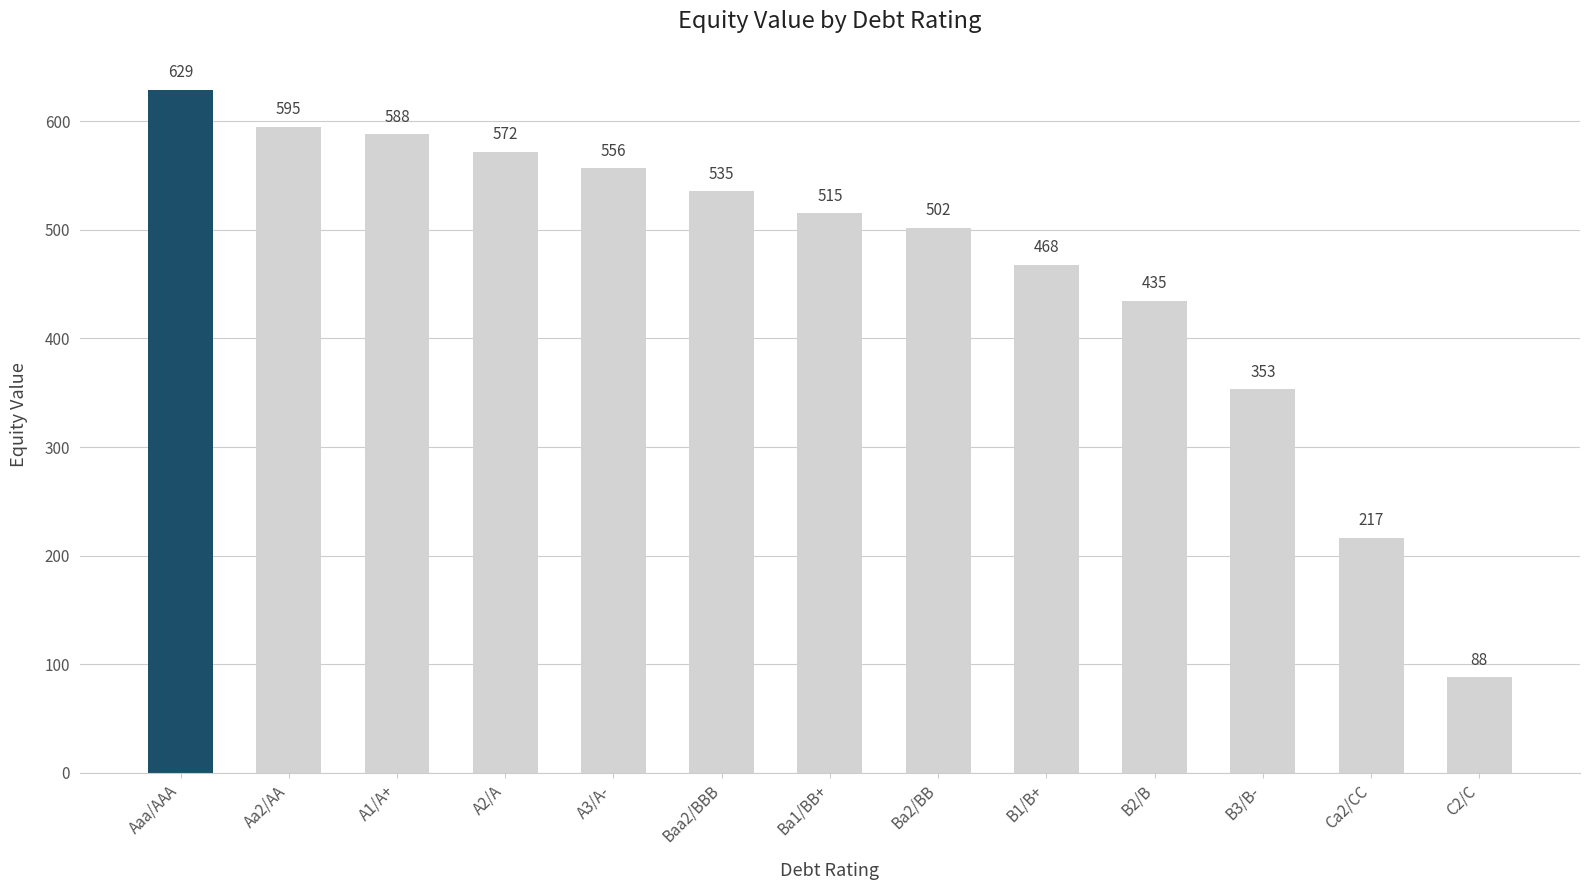

Approximately how many times larger is the value at A1/A+ compared to Aaa/AAA?

0.9